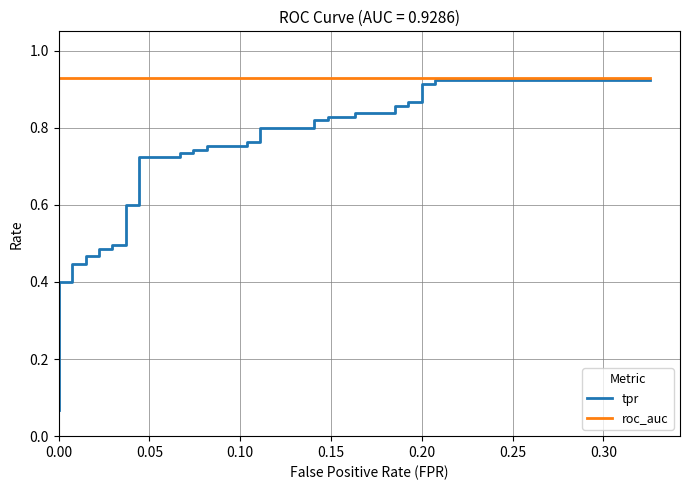

What is the label of the 16th point from the left?

15